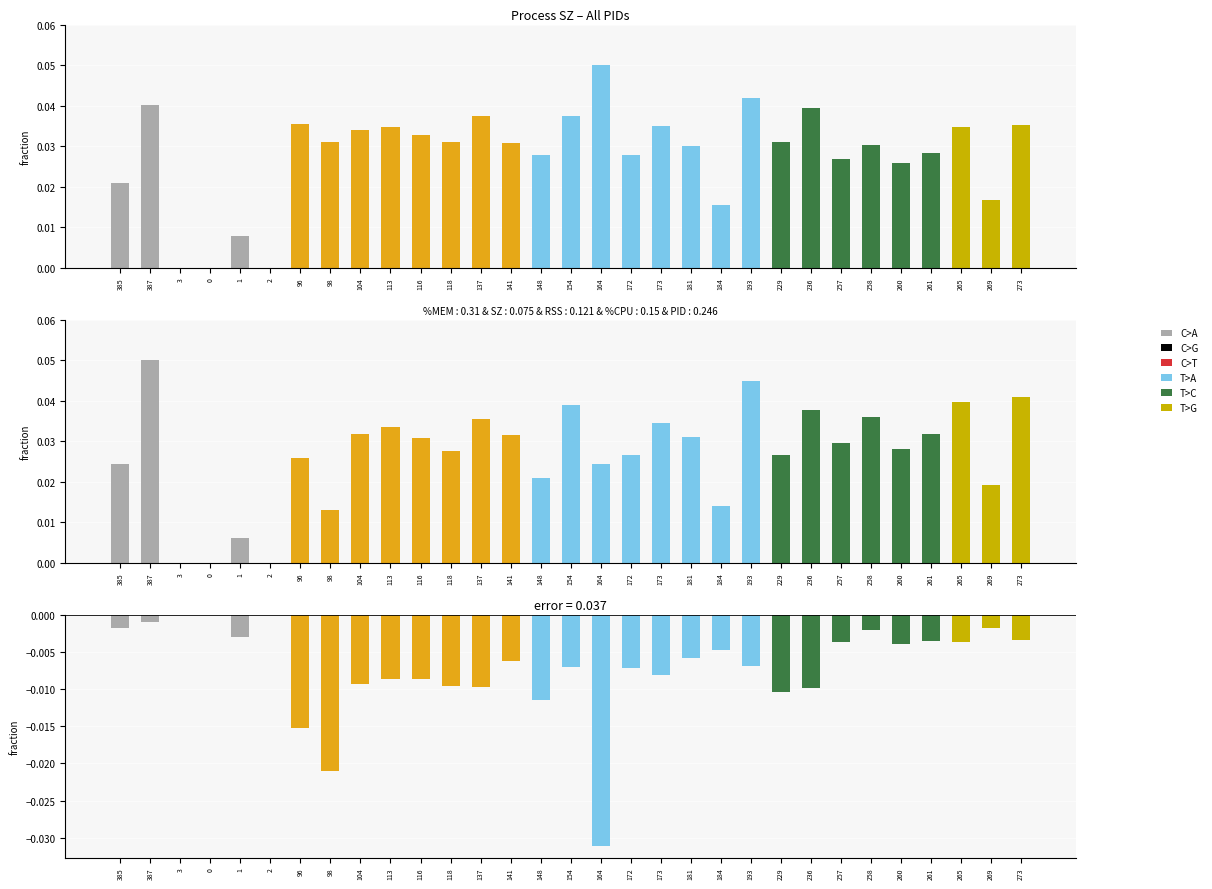

Is it true that RSS (normalized) equals 0.0 at 260?

True